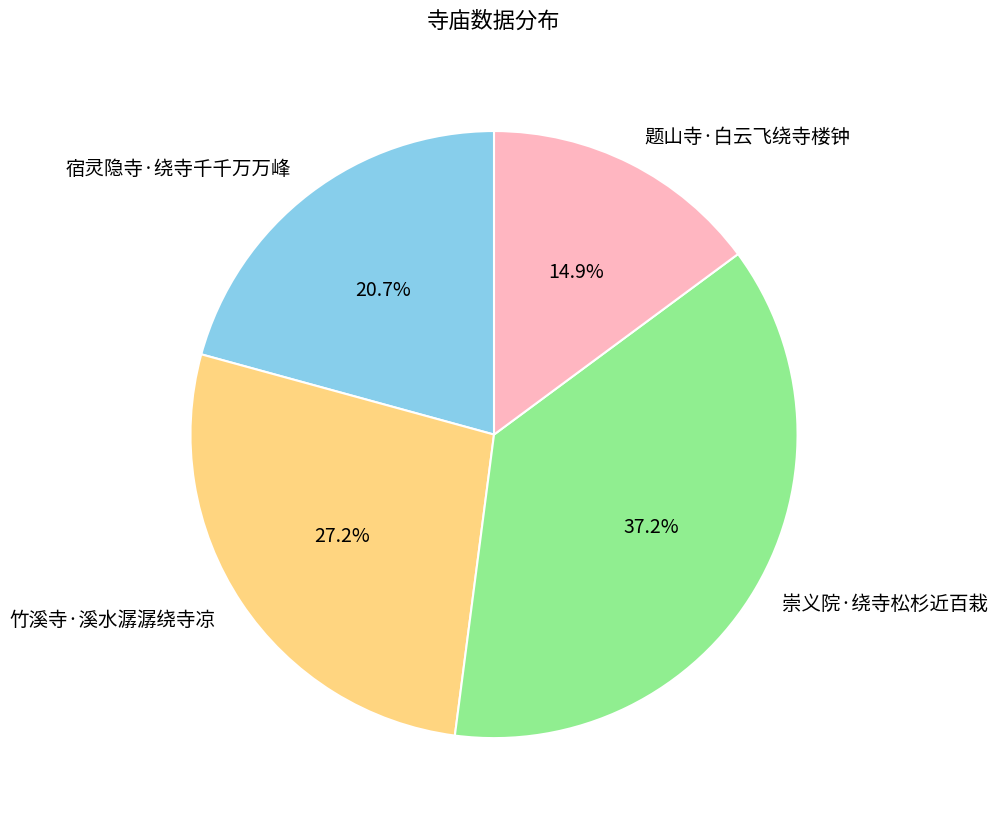

Rank the categories by value from highest to lowest.

崇义院·绕寺松杉近百栽, 竹溪寺·溪水潺潺绕寺凉, 宿灵隐寺·绕寺千千万万峰, 题山寺·白云飞绕寺楼钟